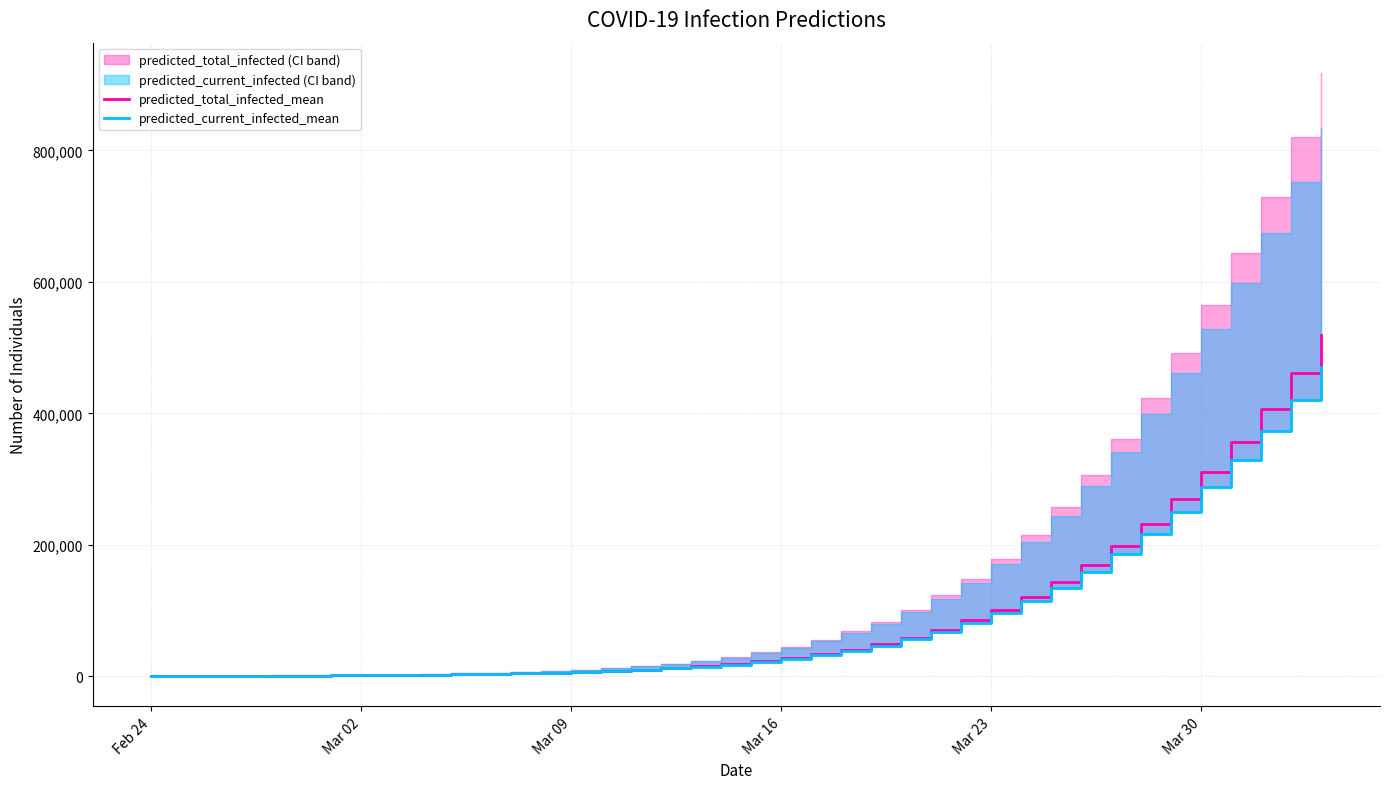

How many lines are shown in the chart?

2